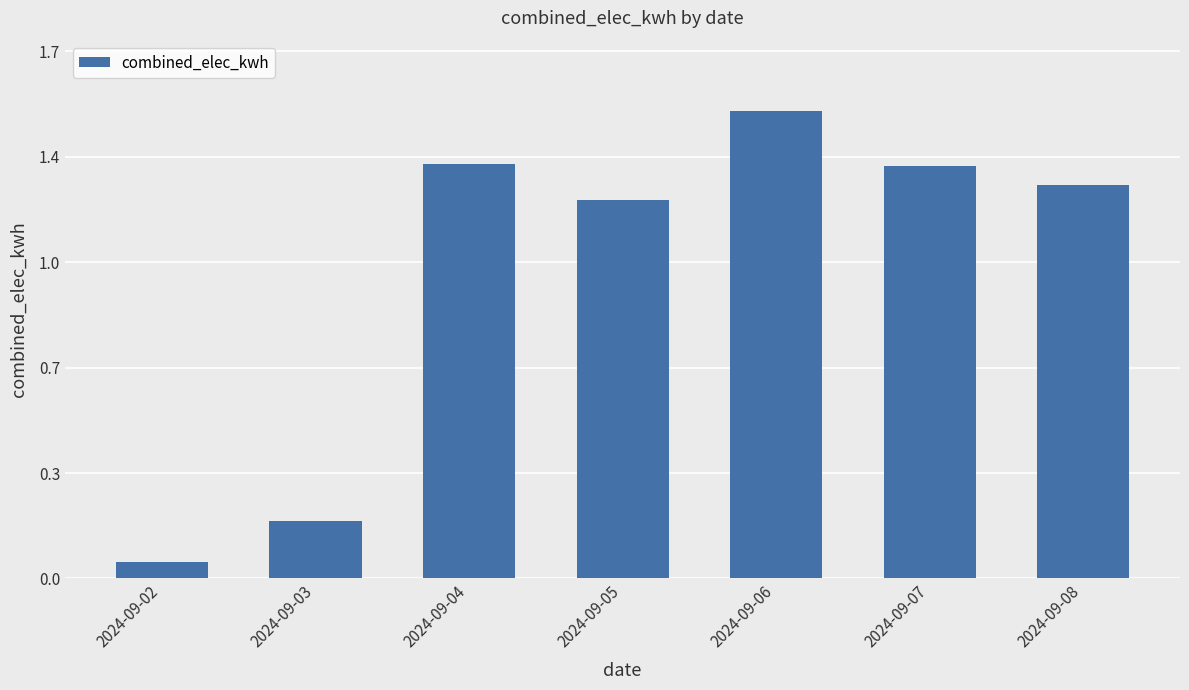

At which category does the chart reach its minimum across all series?

2024-09-02